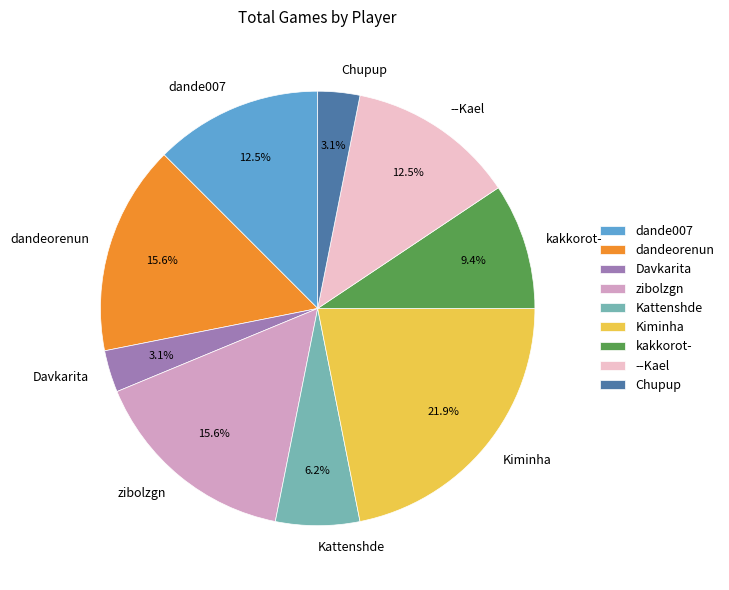

Is there any slice that represents more than half of the pie?

No